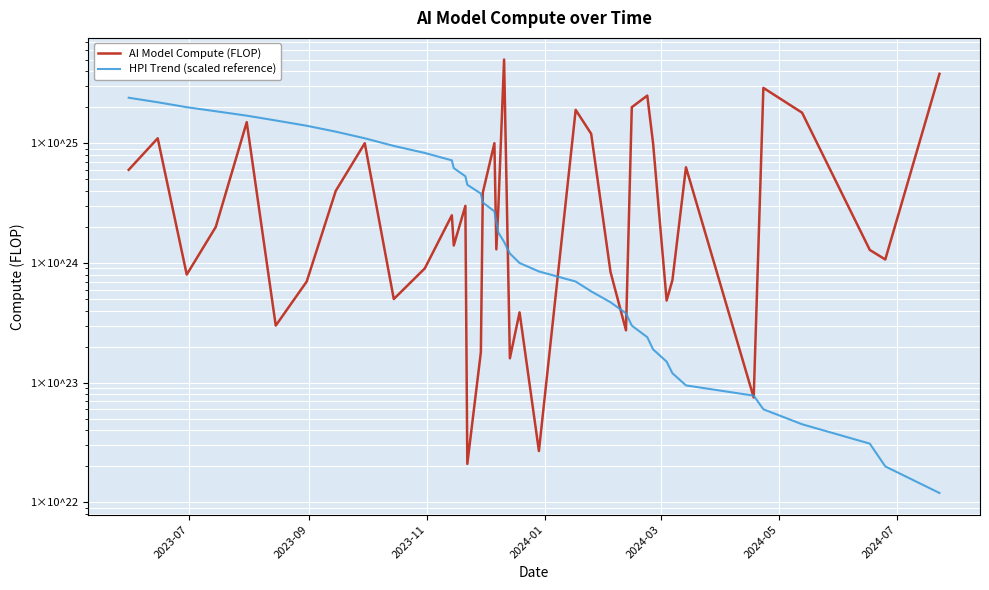

What is the greatest value displayed?

50000000000000002382364672